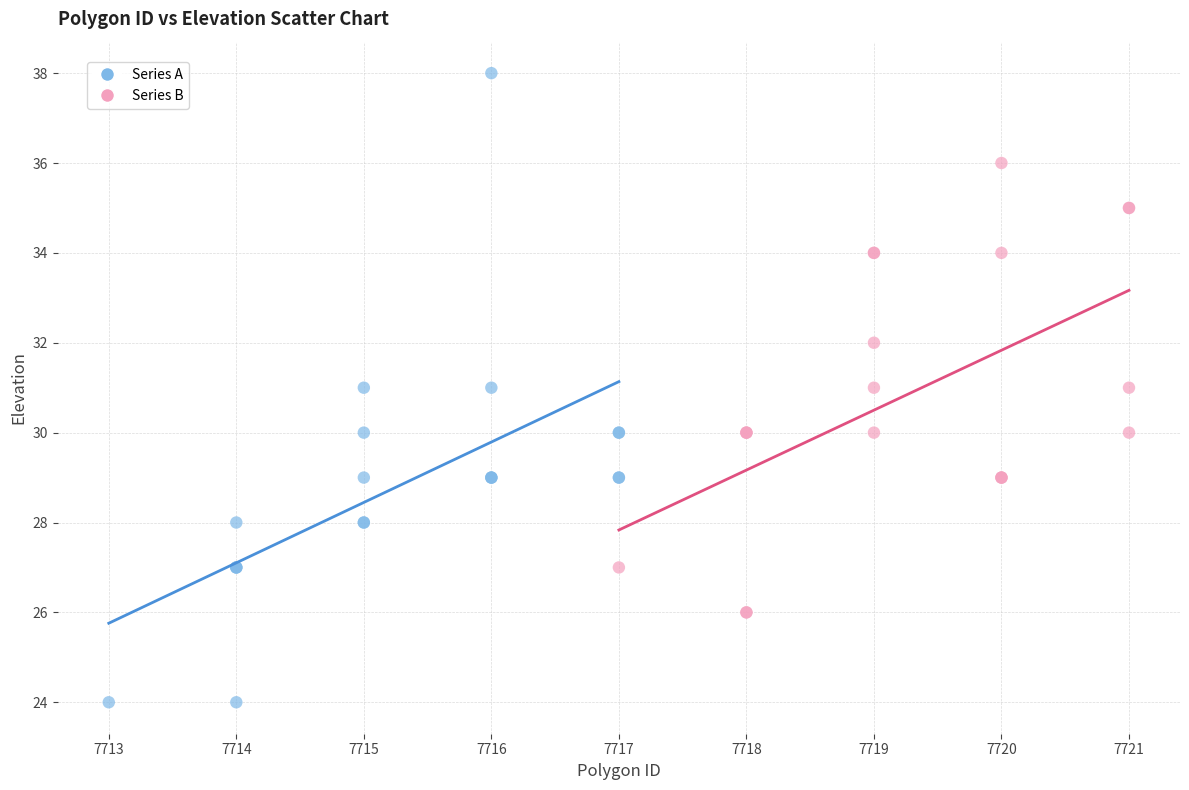

Which series has the widest spread of Y values?

Series A